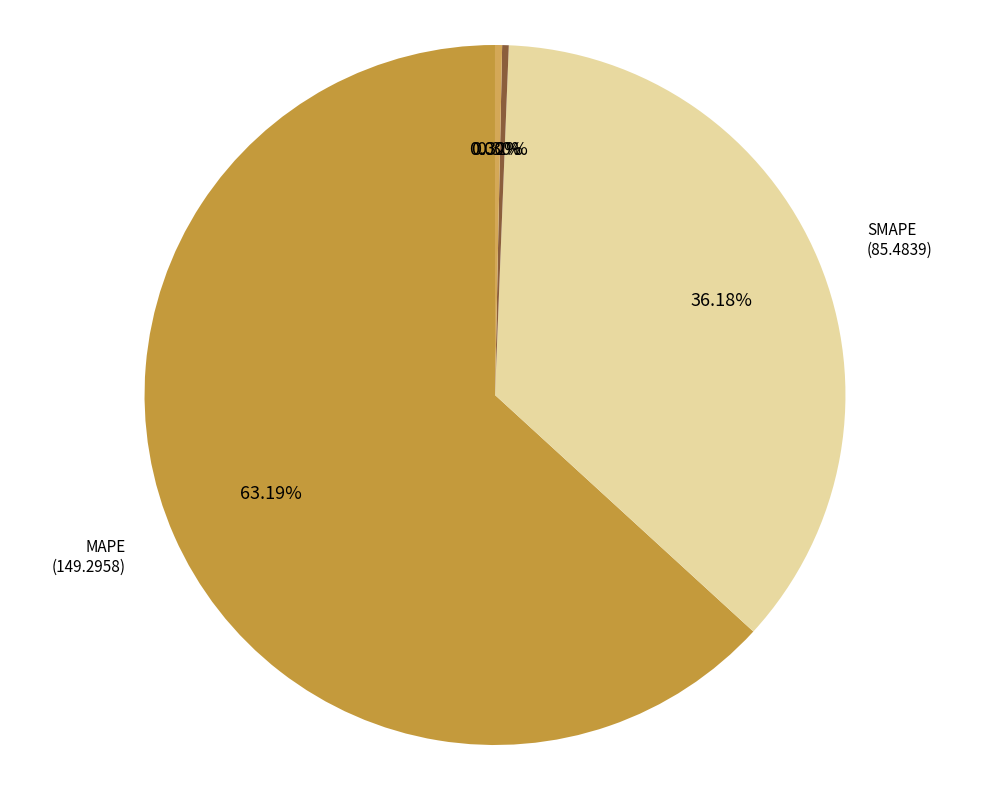

What portion of the pie excludes Inference Time?

99.7%